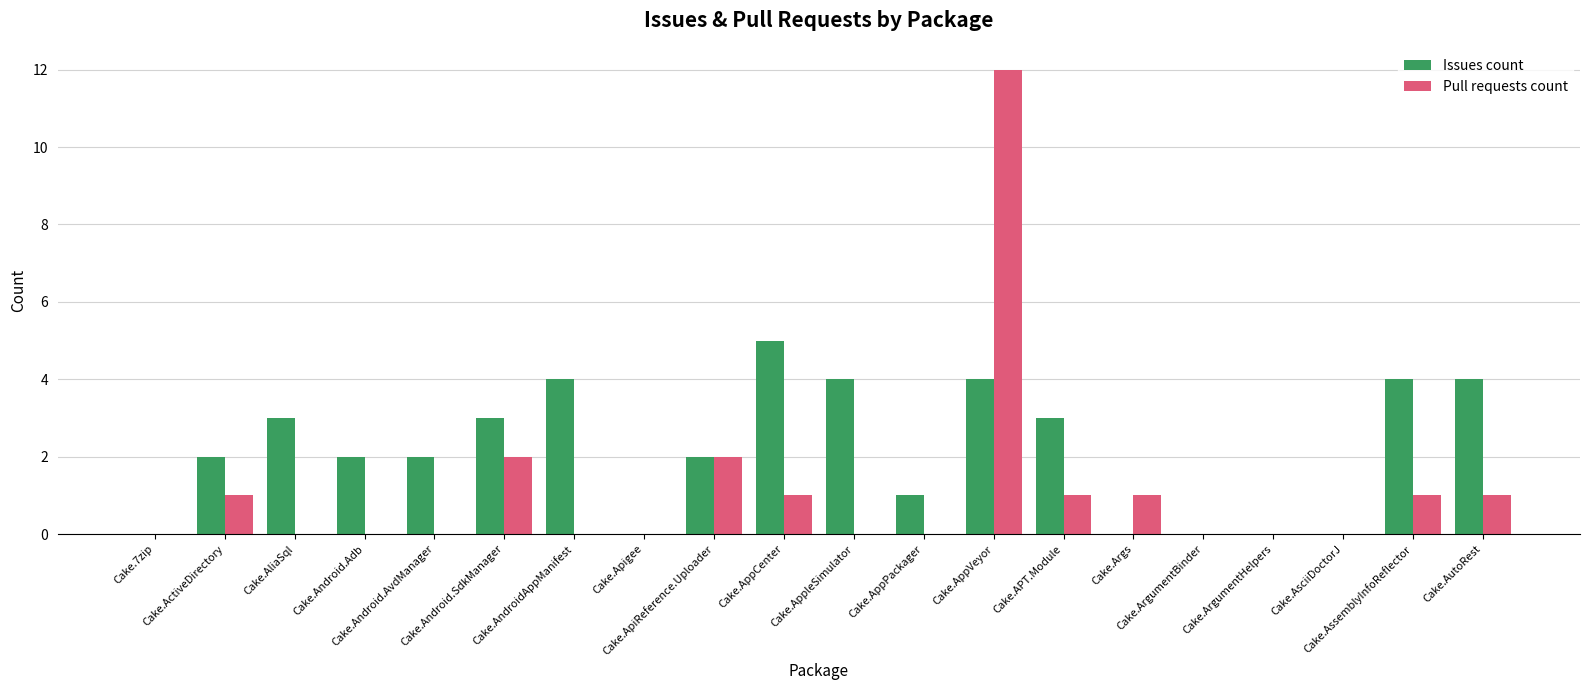

What is the highest value of the Issues count series?

5